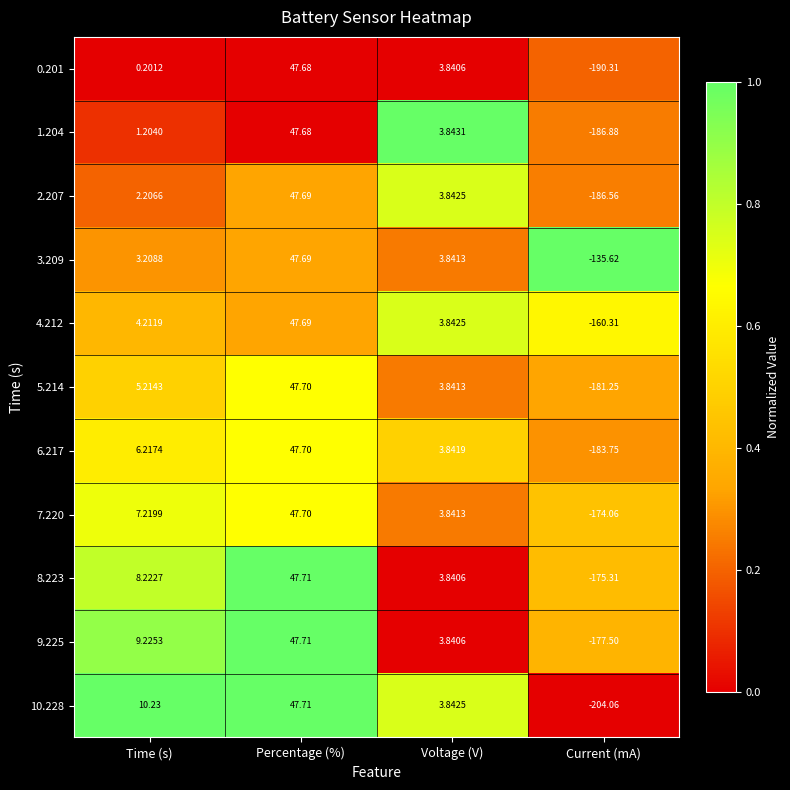

At which category does the chart reach its peak across all series?

Percentage (%)